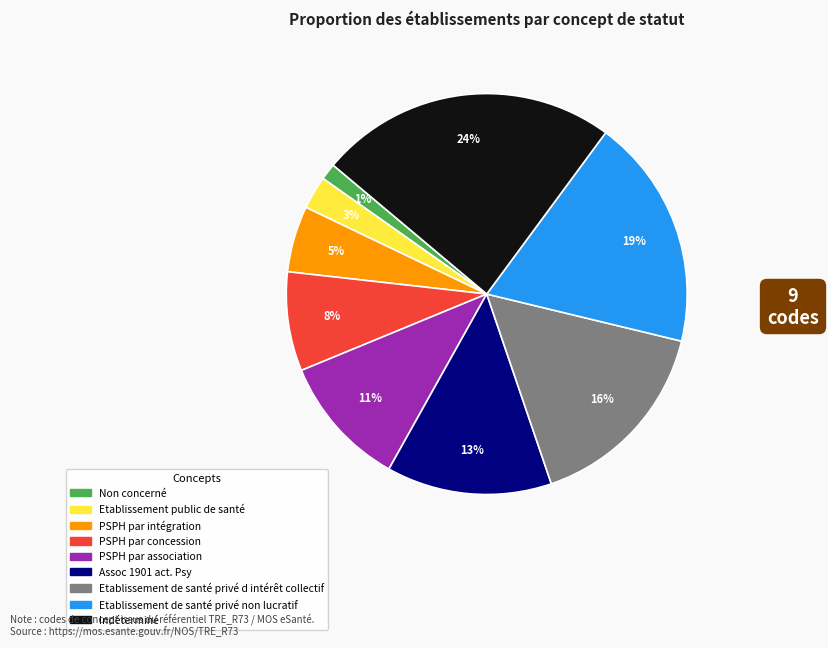

Do Non concerné and Etablissement public de santé together represent more than half of the pie?

No